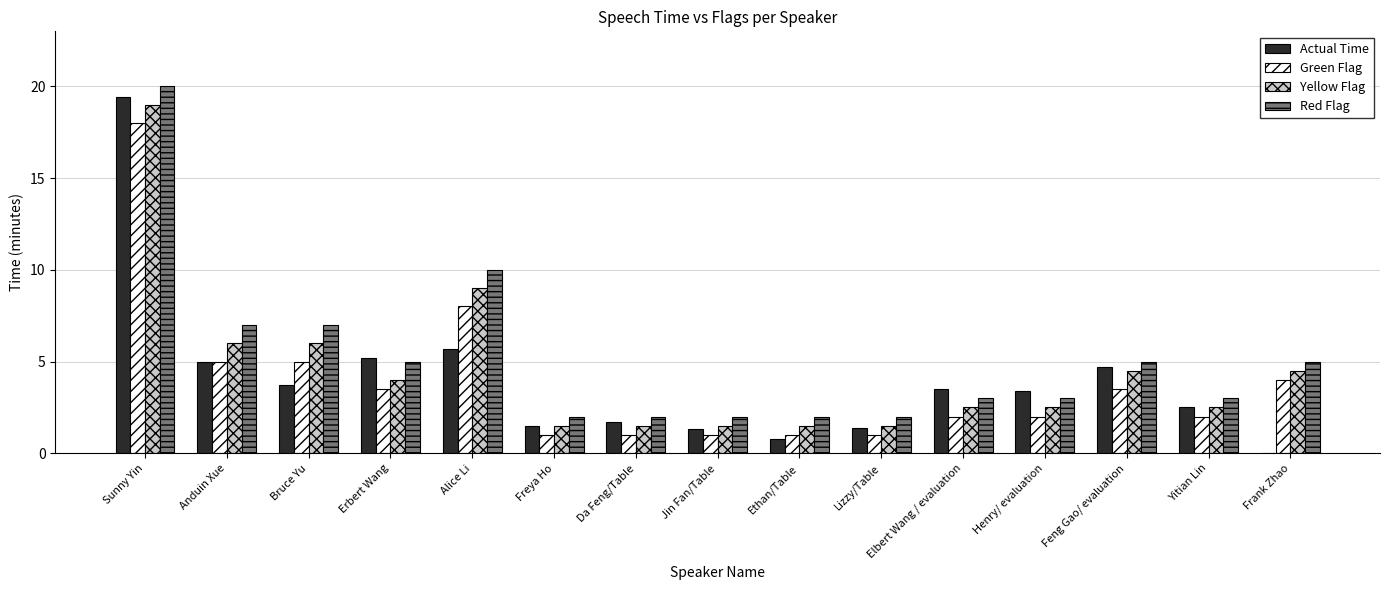

What is the sum of the Green Flag values at Anduin Xue and Alice Li?

13.0